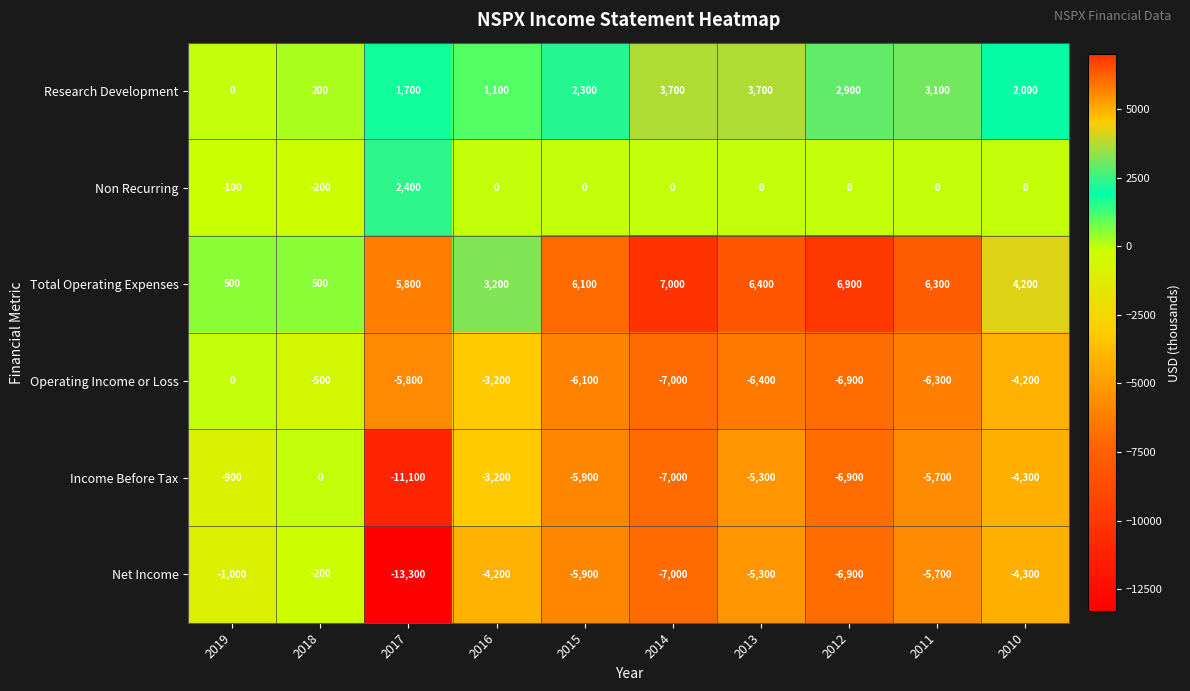

What is the difference between the maximum and minimum values in the Research Development series?

3700